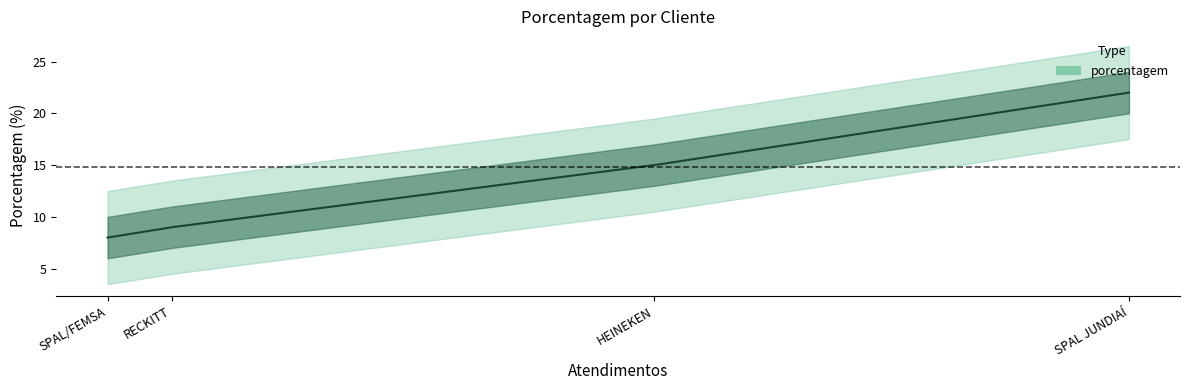

List the labels in order of value, largest first.

SPAL JUNDIAÍ, HEINEKEN, RECKITT, SPAL/FEMSA